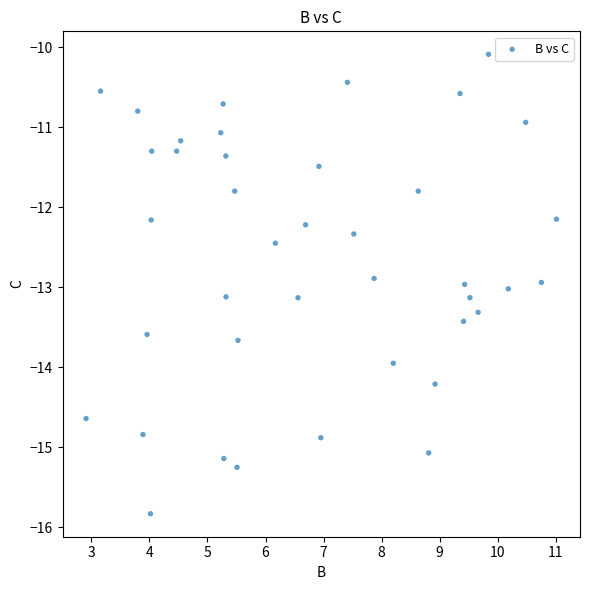

What is the range of X values (max minus min)?

8.1